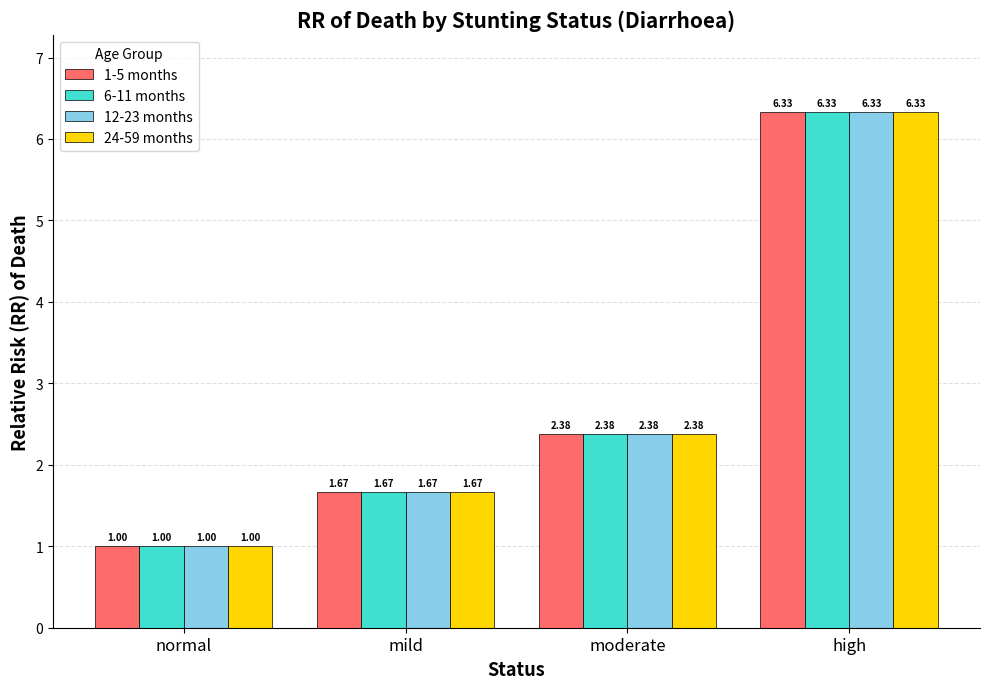

At which label does 1-5 months reach its minimum?

normal